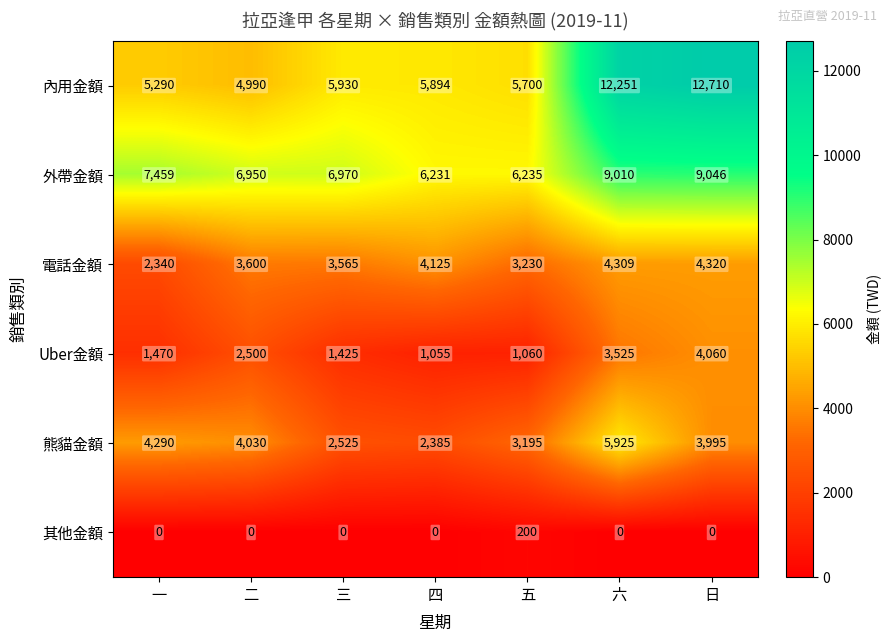

List the series in order of their peak value, highest first.

內用金額, 外帶金額, 熊貓金額, 電話金額, Uber金額, 其他金額